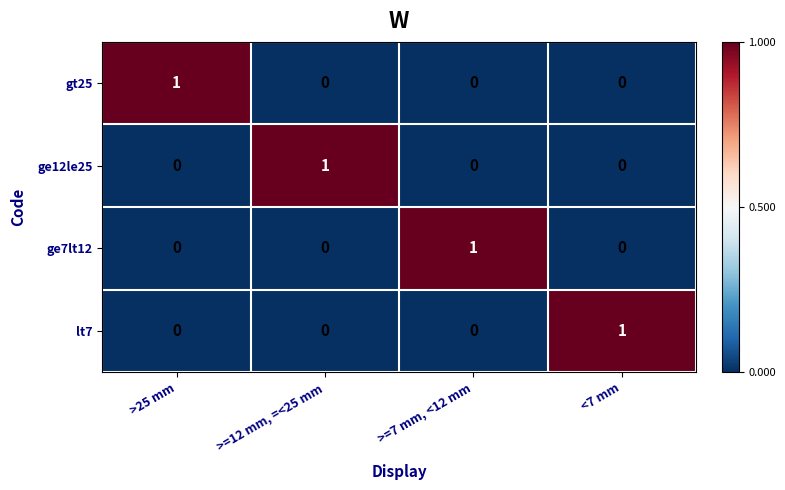

What is the total value across all series at >25 mm?

1